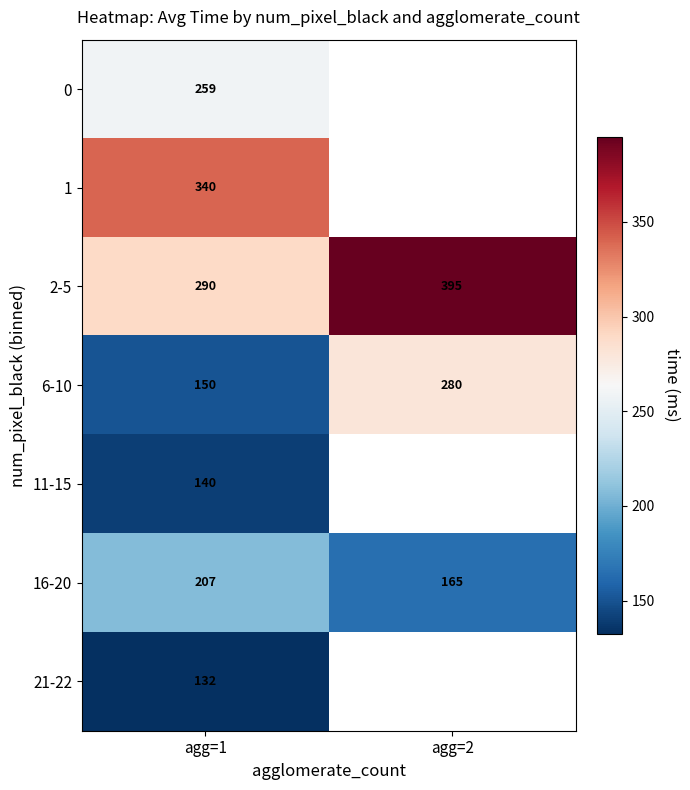

At how many categories does at least one series exceed 259?

2